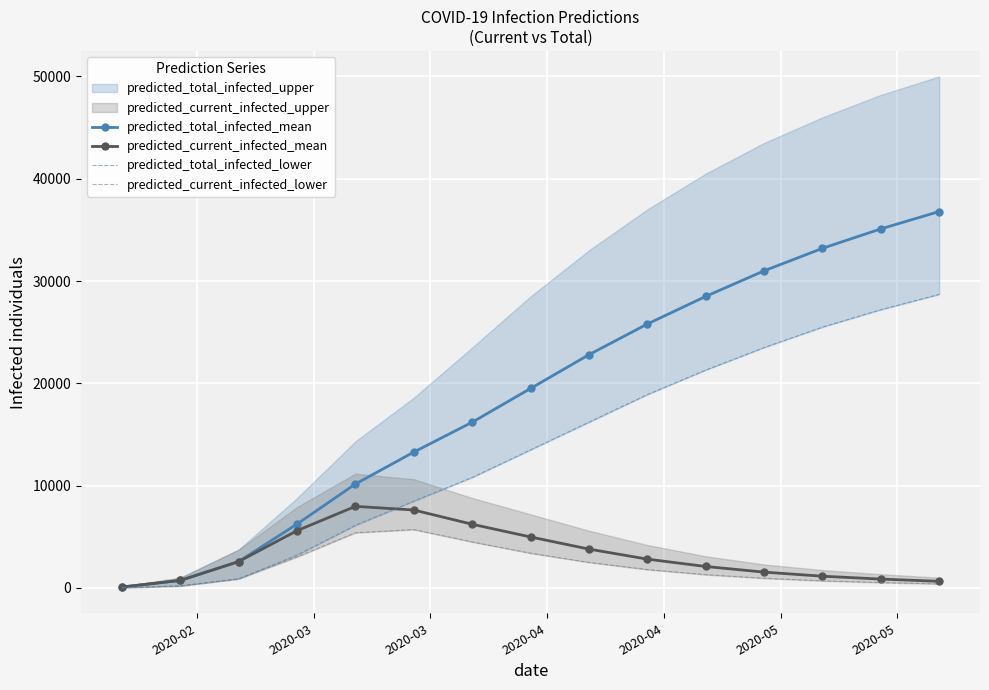

Count the number of categories in the chart.

15